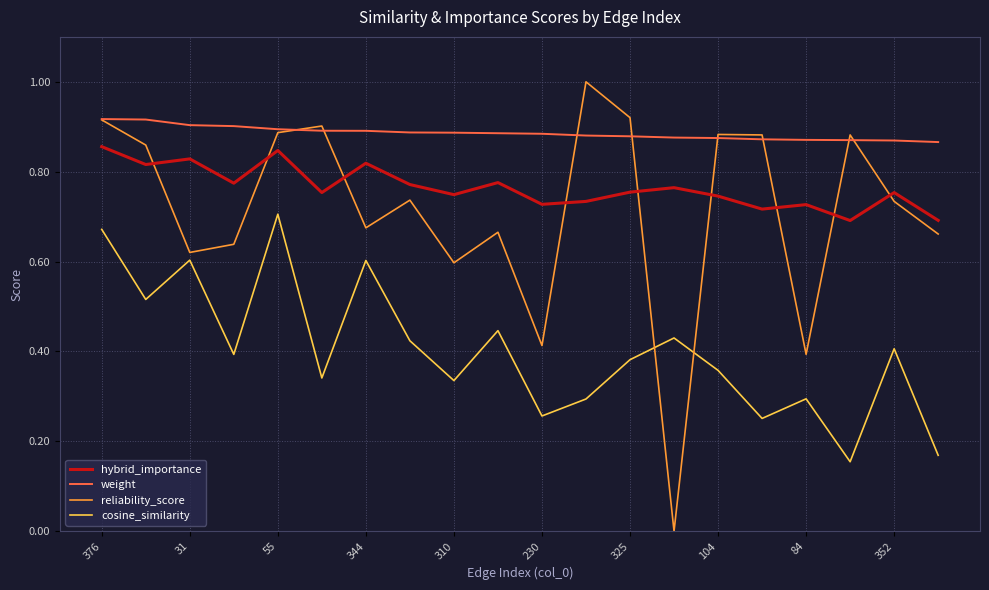

Which series has the largest range (max minus min)?

reliability_score